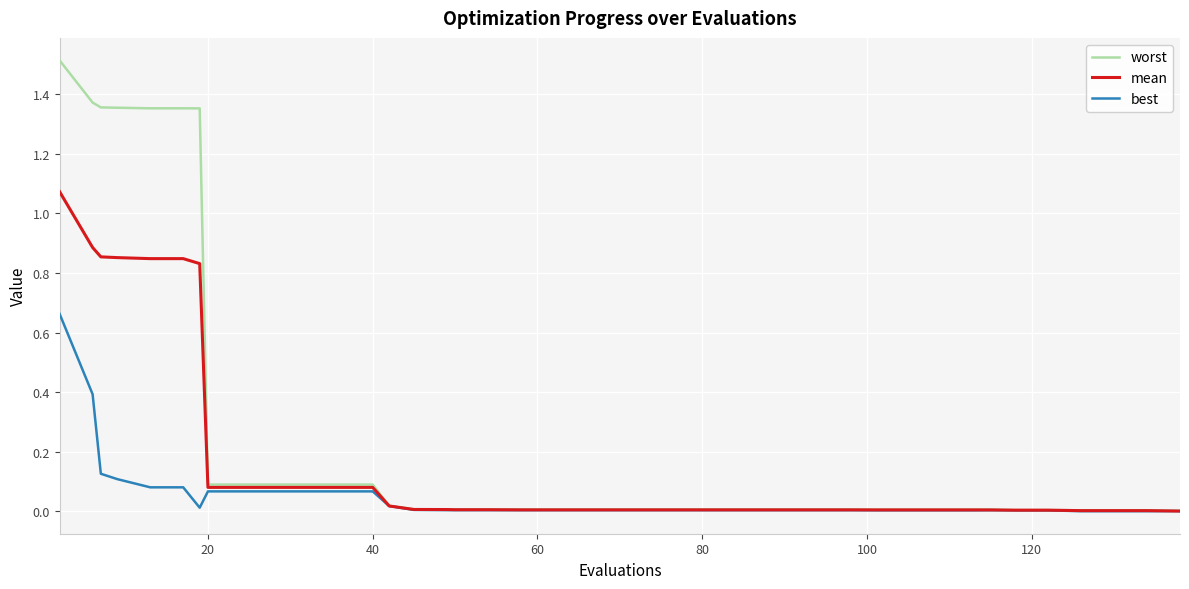

Is this an area chart (filled region under the line)?

No